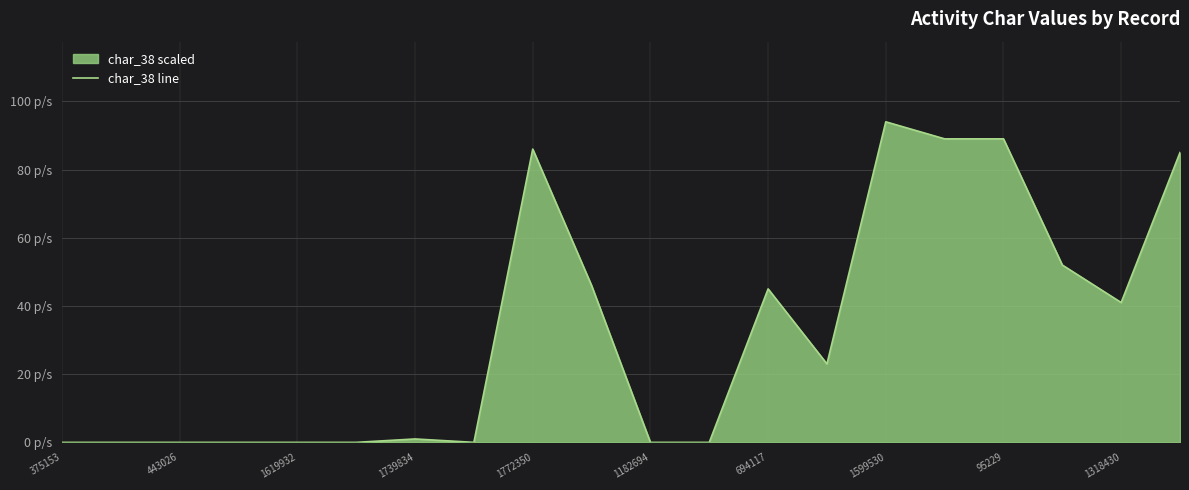

Which has a higher value, 443026 or 1182694?

443026